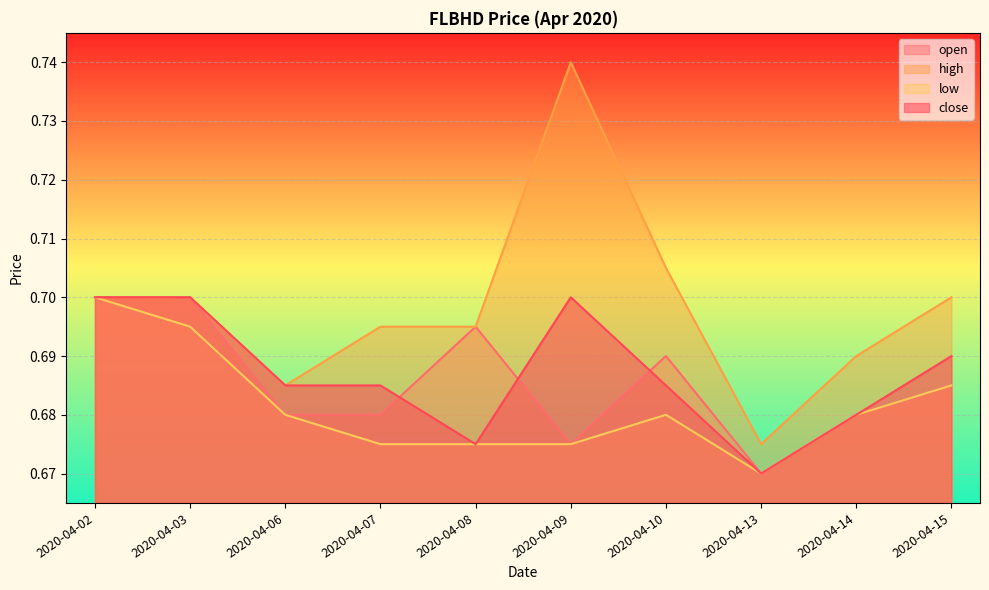

What is the sum of all high values?

7.0